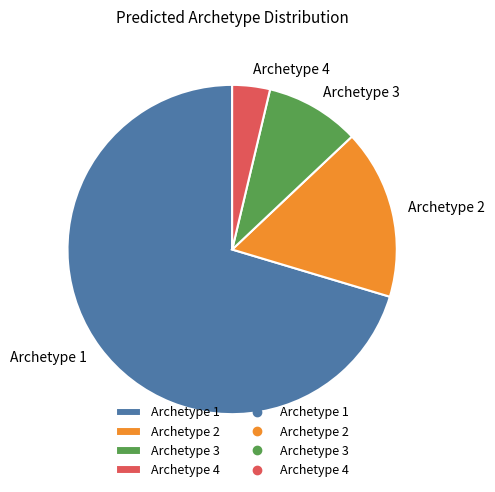

Is it true that Archetype 3 is 1% of the pie?

False